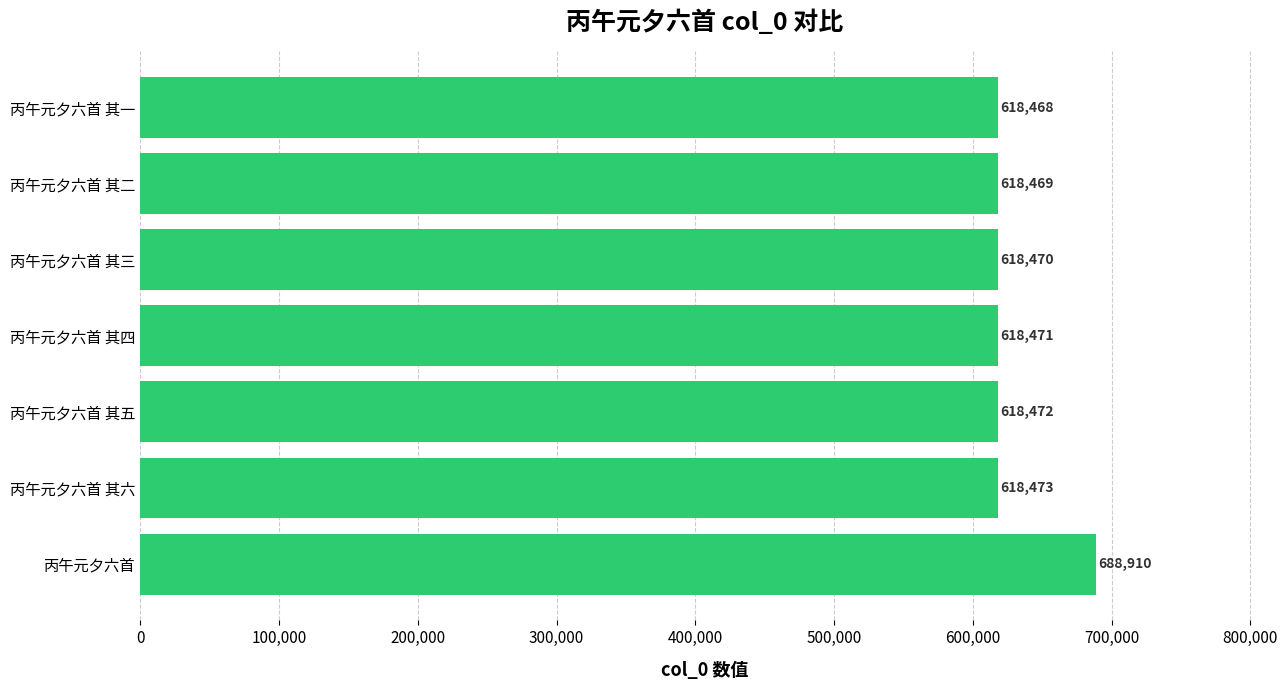

Which category has the highest value across all series?

丙午元夕六首